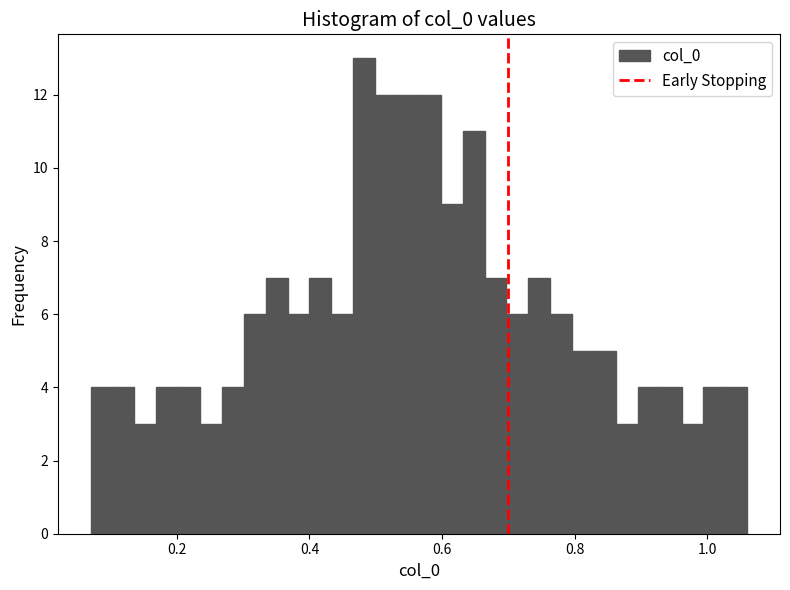

Read against the x-axis, roughly where is the centre of the tallest bar?

0.48